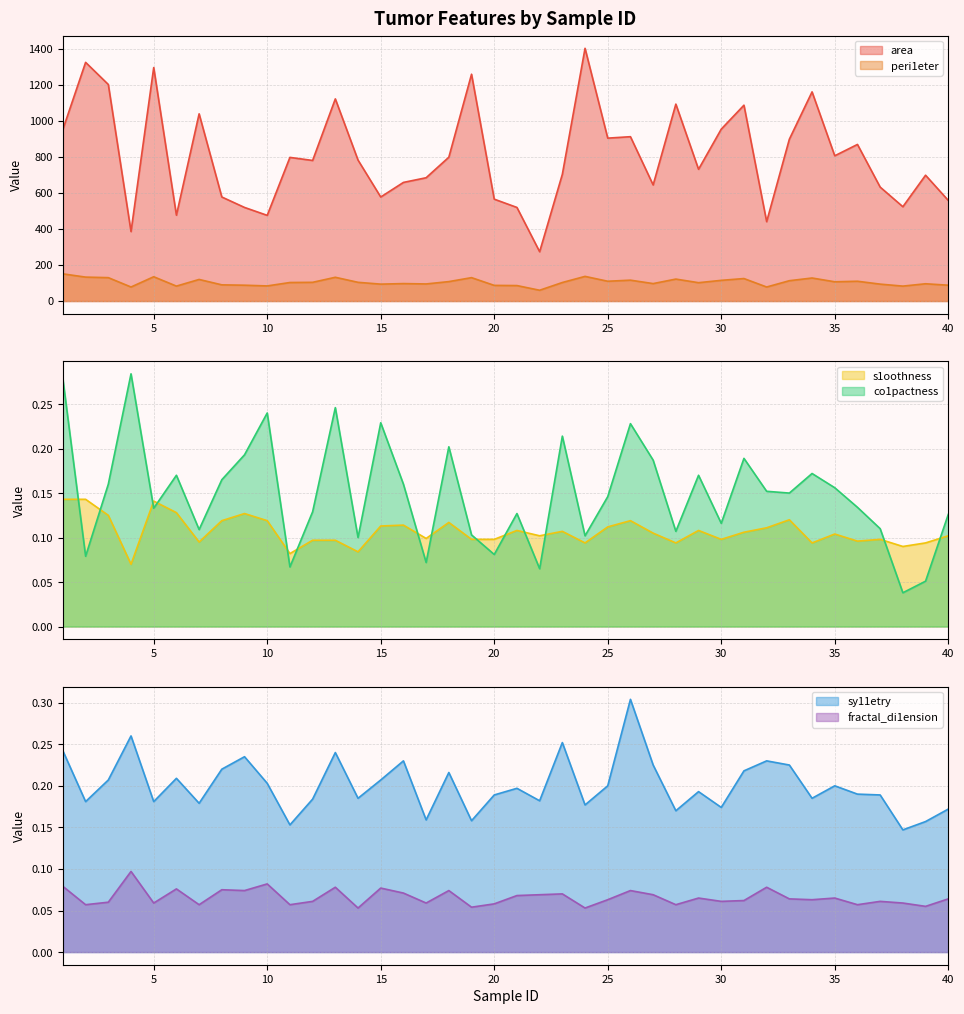

Rank the series by their maximum value, from lowest to highest.

fractal_di1ension, s1oothness, co1pactness, sy11etry, peri1eter, area